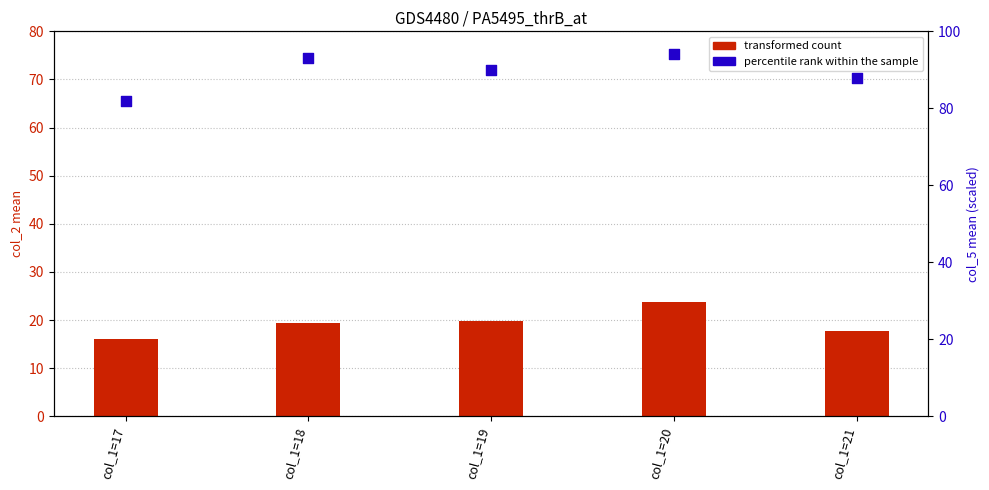

Is the value of percentile rank within the sample at col_1=19 greater than the value of transformed count at col_1=18?

Yes